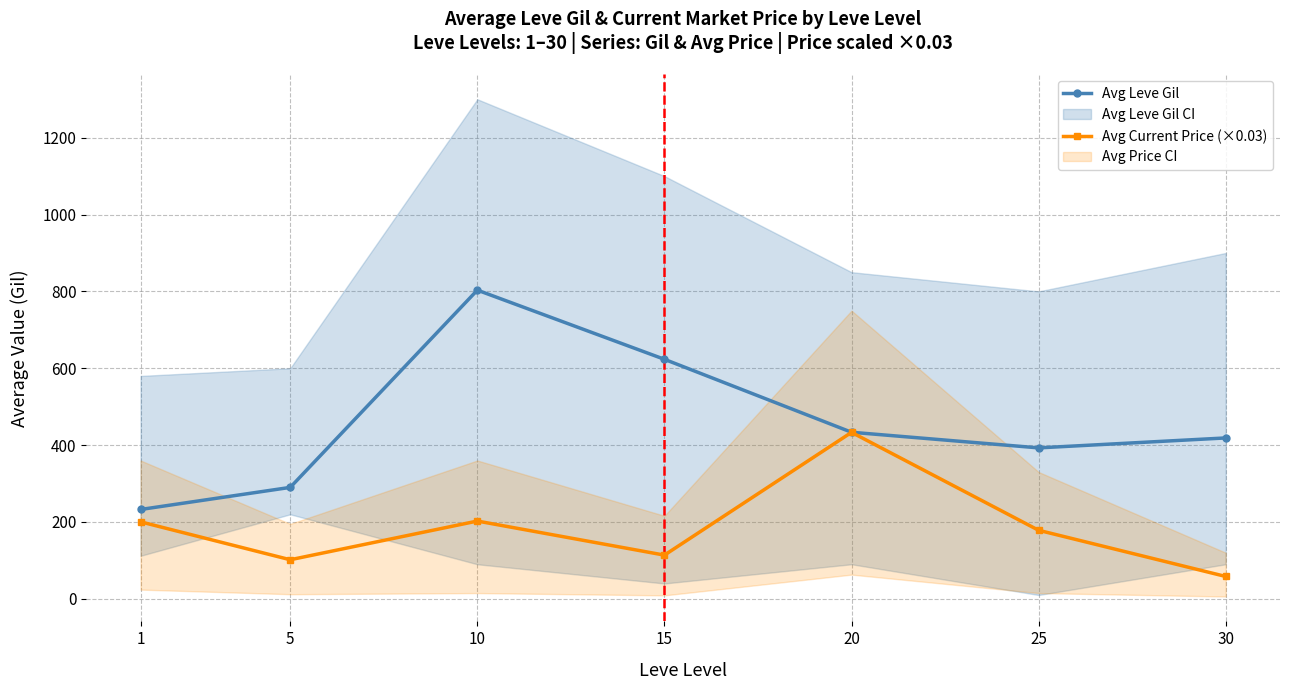

True or false: Avg Current Price (×0.03) and Avg Leve Gil intersect in this chart.

False